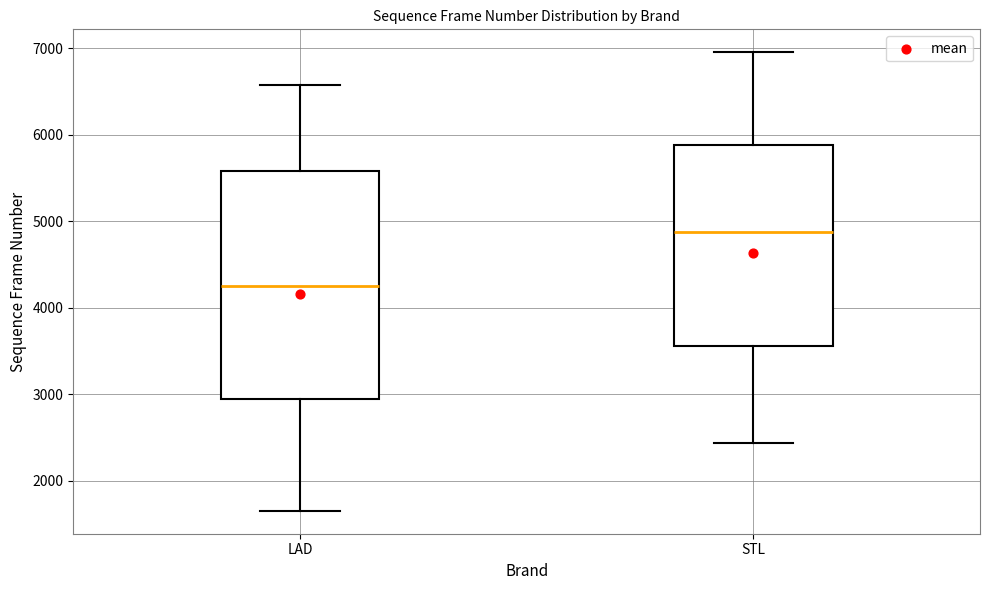

Where is the lower edge of the box for STL on the y-axis? The values are not printed on the chart, so give them approximately, as read against the axis.

3600